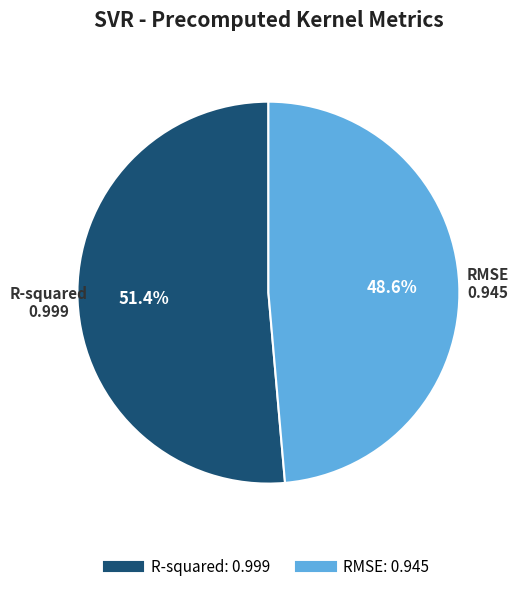

To the nearest percent, what portion does RMSE represent?

49%